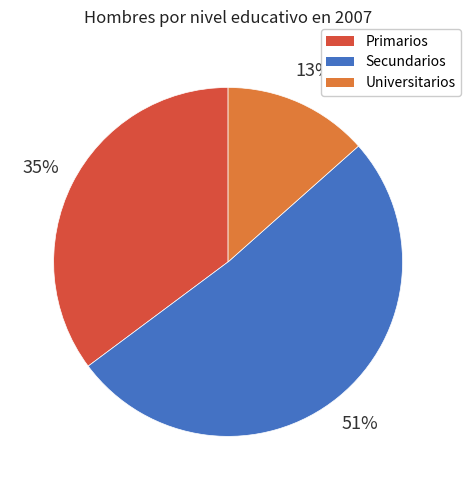

Combined, do Secundarios and Primarios account for over 50%?

Yes